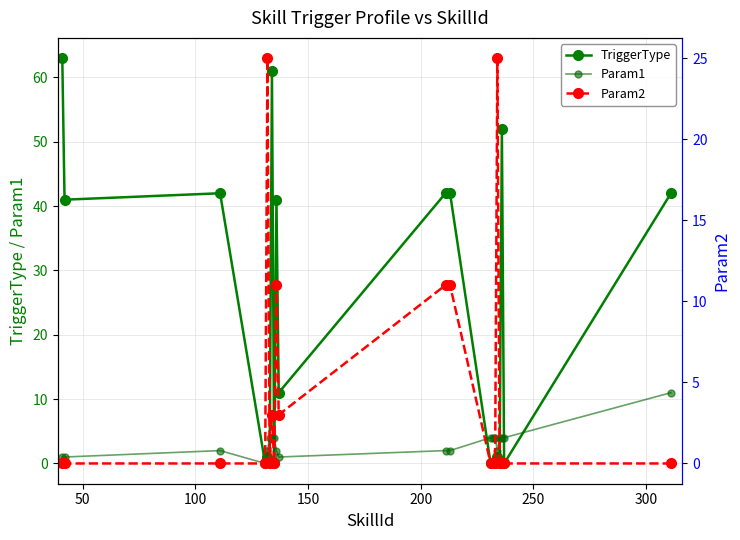

How many values in the Param1 series exceed 4?

1